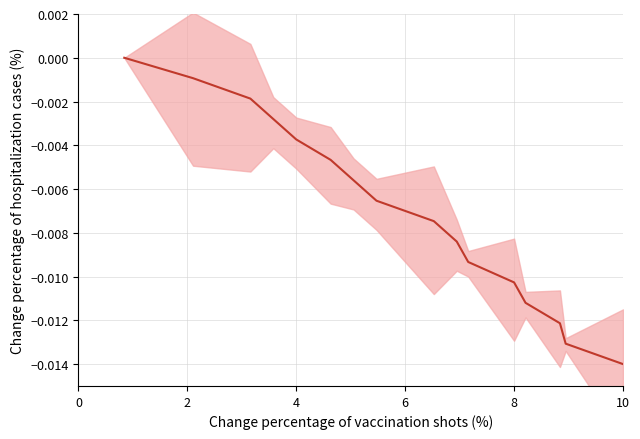

Count the number of categories in the chart.

16